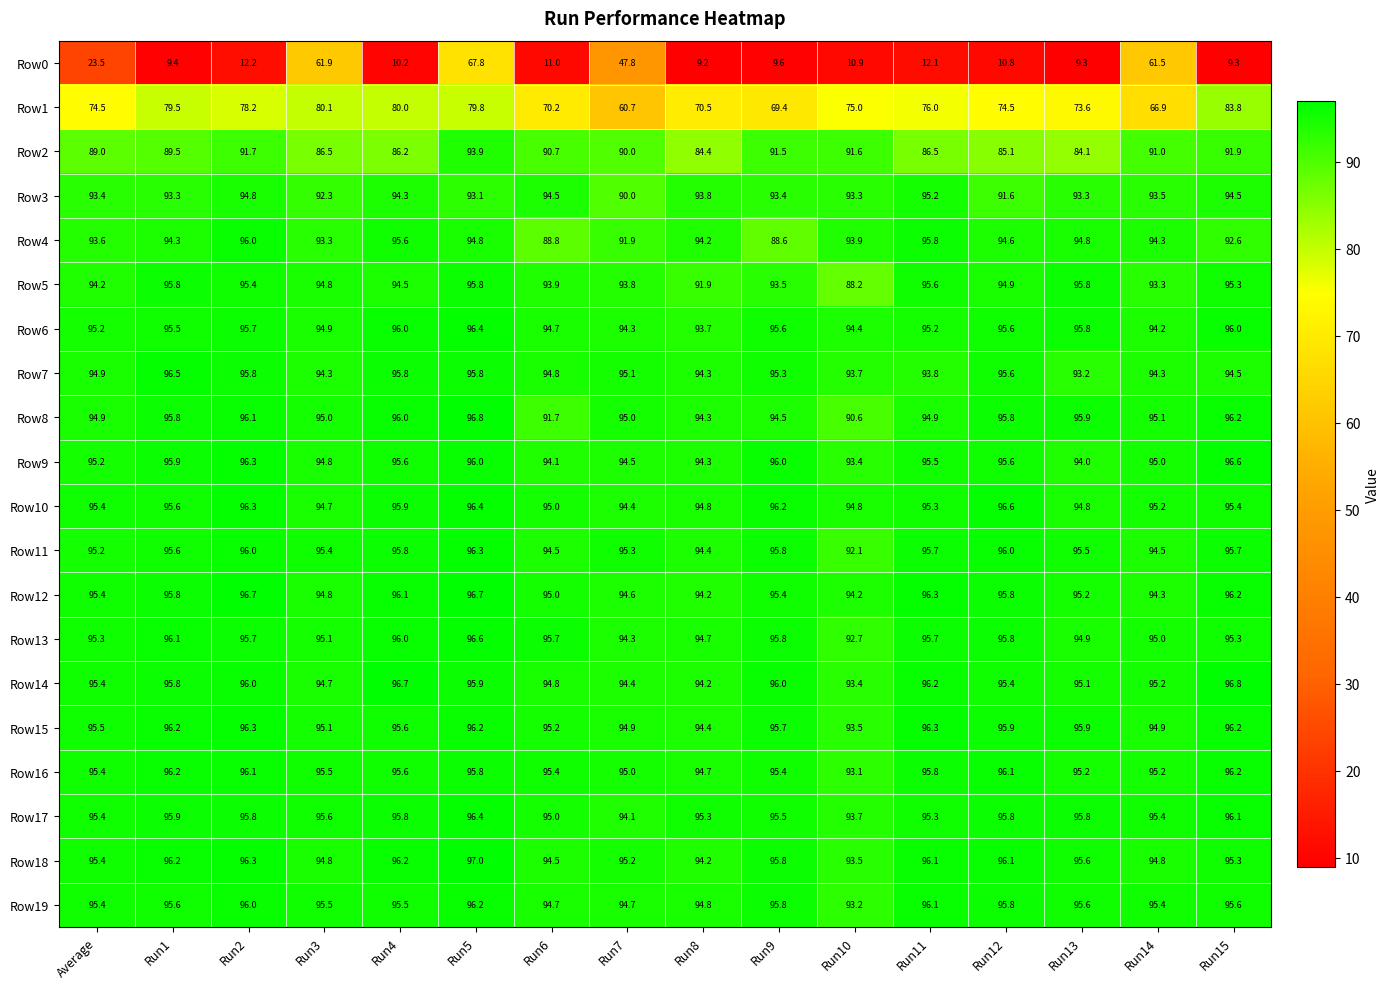

Read the Row9 value at Run13.

94.0